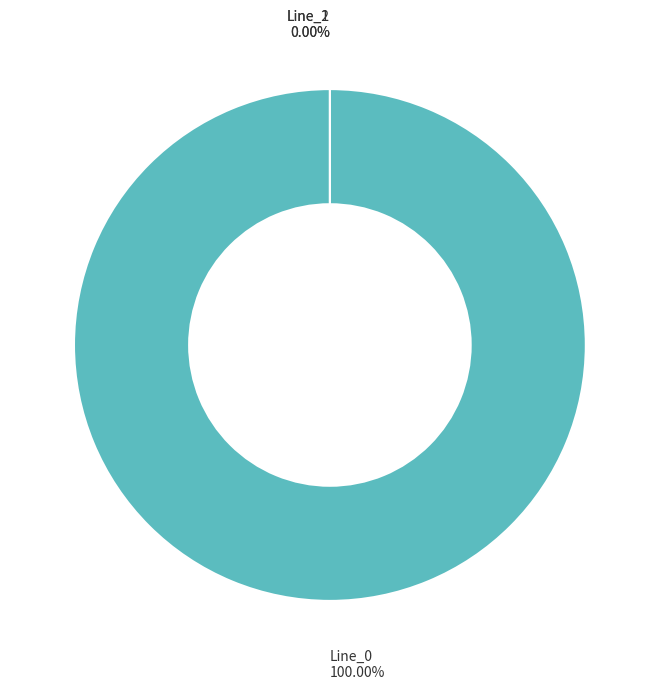

Which slice is the smallest?

Line_2